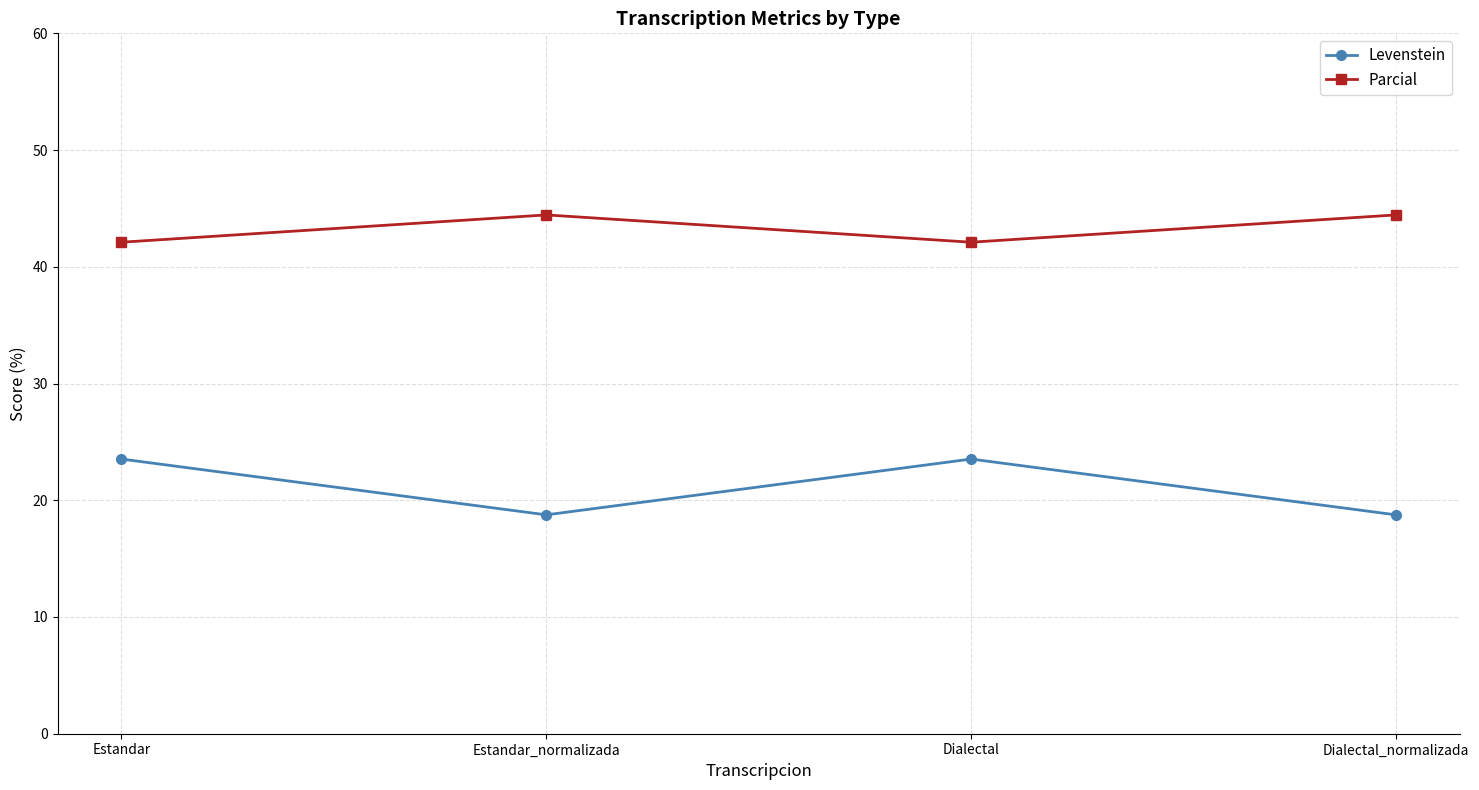

Between Estandar and Dialectal_normalizada, which series saw the biggest shift?

Levenstein